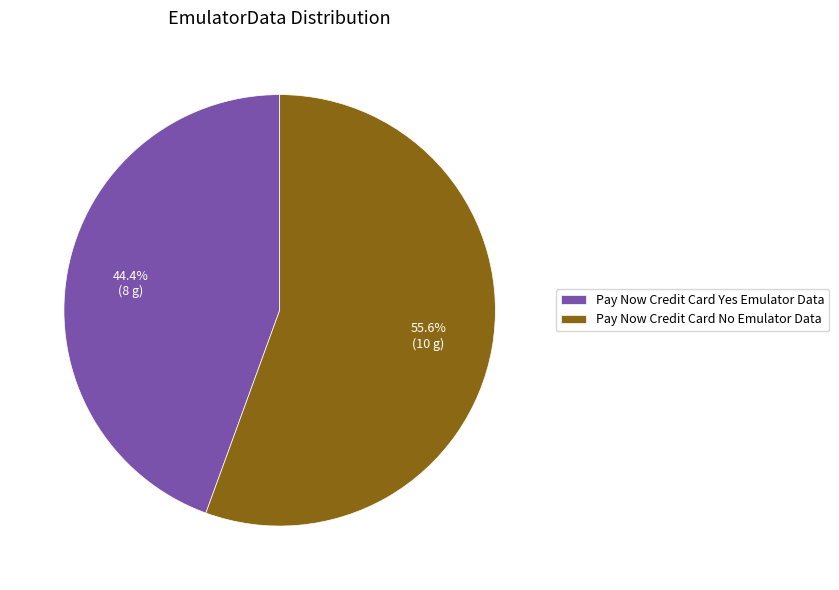

True or false: Pay Now Credit Card No Emulator Data accounts for 48% of the total.

False